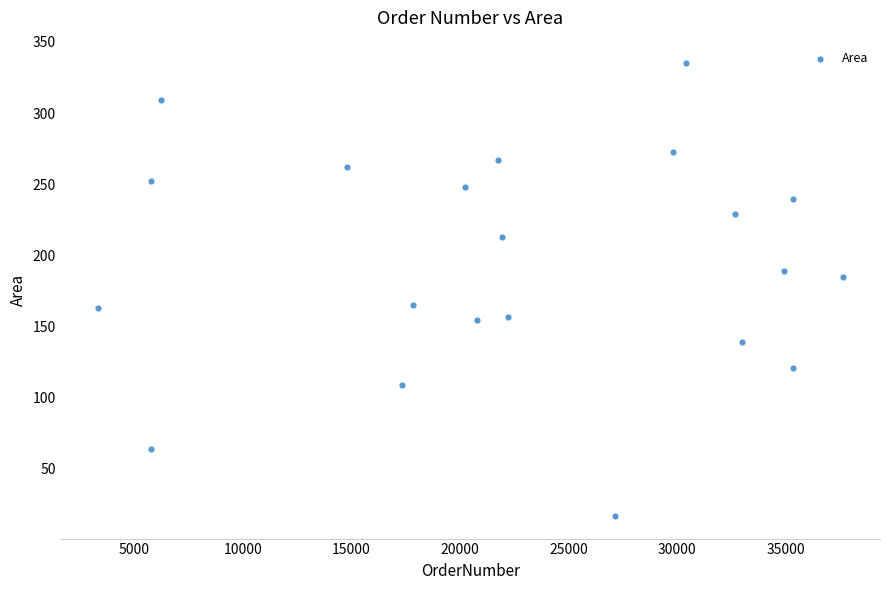

What is the range of X values (max minus min)?

34291